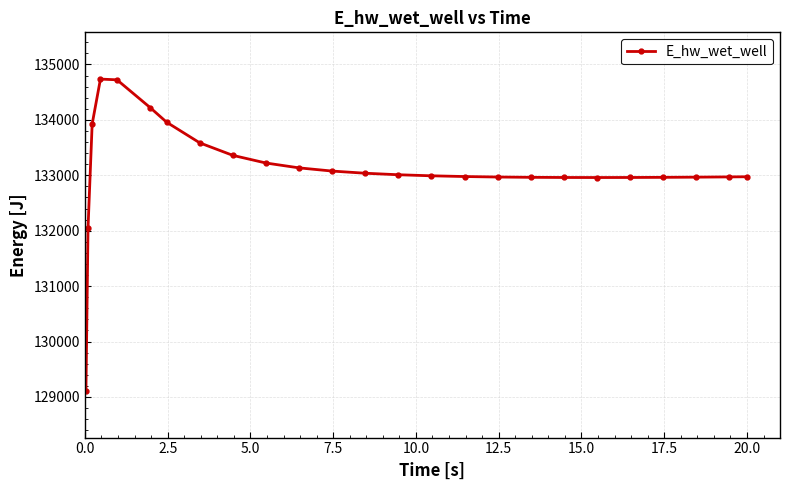

What is the value of the 21st point from the left?

132960.5